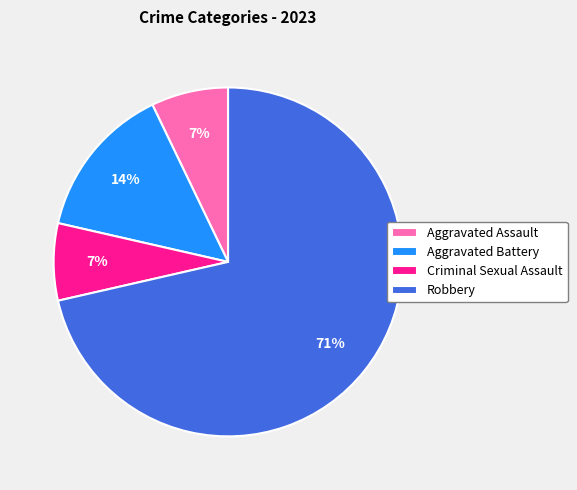

Is the sum of Aggravated Assault and Criminal Sexual Assault greater than half?

No